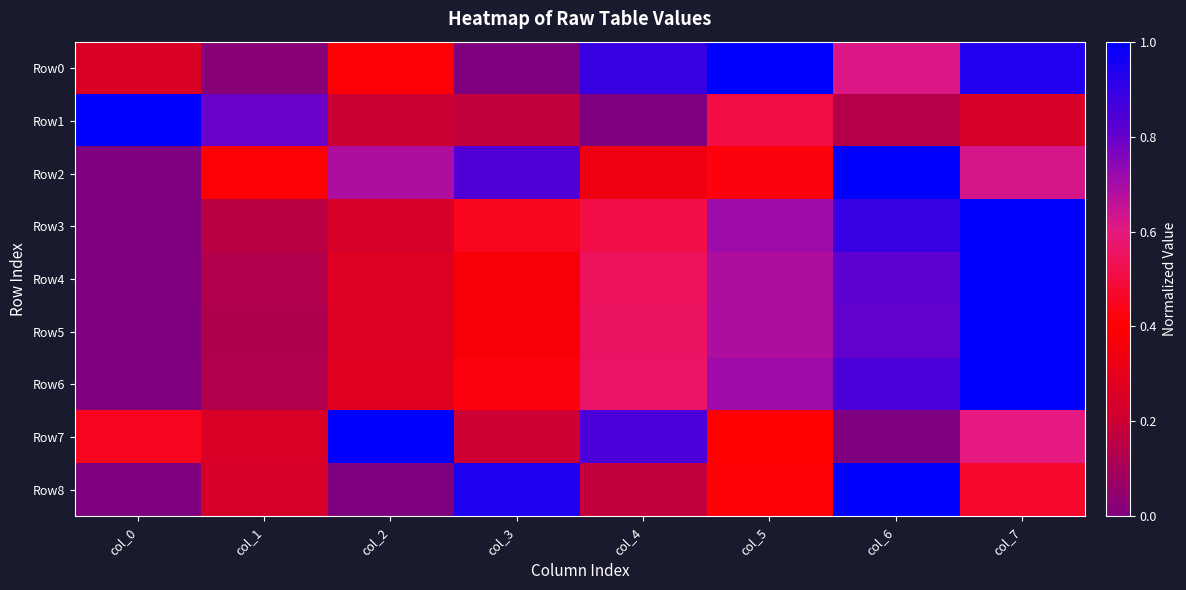

Reading left to right, list all the values displayed in this chart.

Row0: col_0=0.3	col_1=0.0	col_2=0.4	col_3=0.0	col_4=0.9	col_5=1.0	col_6=0.6	col_7=0.9
Row1: col_0=1.0	col_1=0.8	col_2=0.2	col_3=0.2	col_4=0.0	col_5=0.5	col_6=0.1	col_7=0.2
Row2: col_0=0.0	col_1=0.4	col_2=0.7	col_3=0.8	col_4=0.3	col_5=0.4	col_6=1.0	col_7=0.6
Row3: col_0=0.0	col_1=0.2	col_2=0.2	col_3=0.4	col_4=0.5	col_5=0.7	col_6=0.9	col_7=1.0
Row4: col_0=0.0	col_1=0.1	col_2=0.3	col_3=0.4	col_4=0.5	col_5=0.7	col_6=0.8	col_7=1.0
Row5: col_0=0.0	col_1=0.1	col_2=0.3	col_3=0.4	col_4=0.6	col_5=0.7	col_6=0.8	col_7=1.0
Row6: col_0=0.0	col_1=0.1	col_2=0.3	col_3=0.4	col_4=0.6	col_5=0.7	col_6=0.9	col_7=1.0
Row7: col_0=0.4	col_1=0.2	col_2=1.0	col_3=0.2	col_4=0.8	col_5=0.4	col_6=0.0	col_7=0.6
Row8: col_0=0.0	col_1=0.2	col_2=0.0	col_3=0.9	col_4=0.2	col_5=0.4	col_6=1.0	col_7=0.5